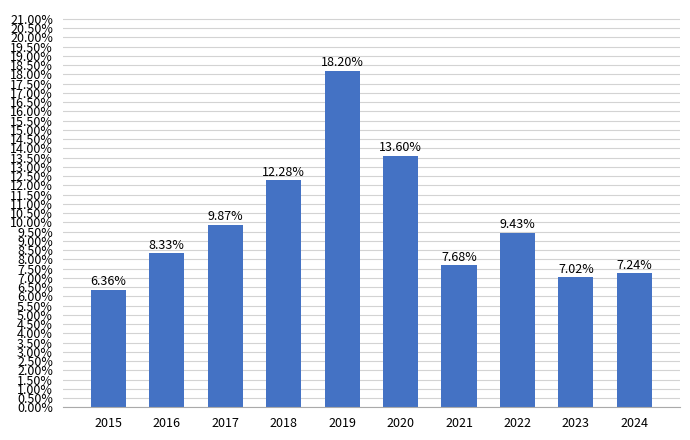

Are the bars horizontal?

No